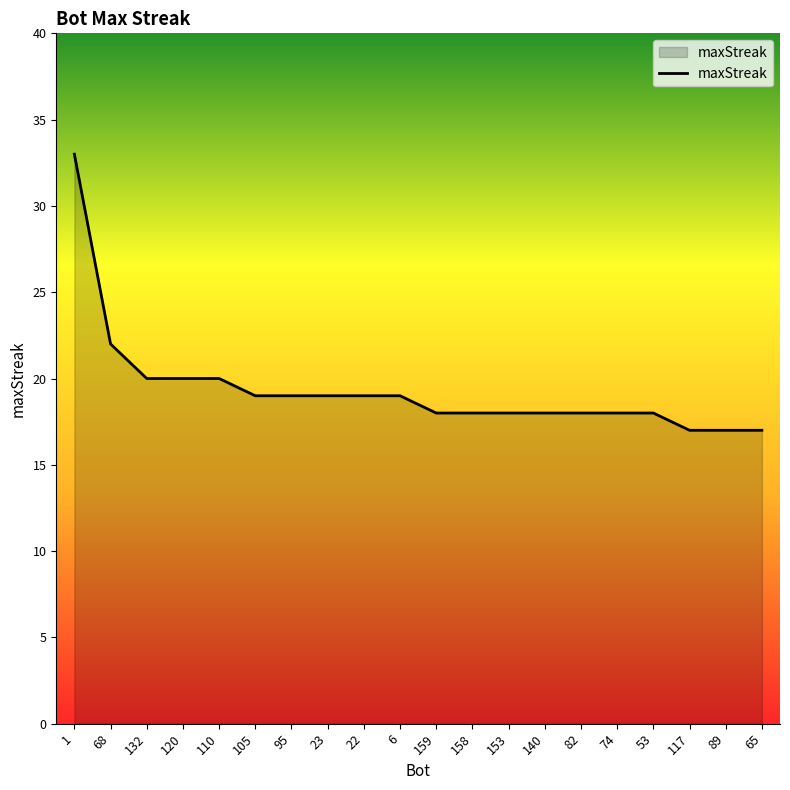

Which label corresponds to the largest value in the chart?

1